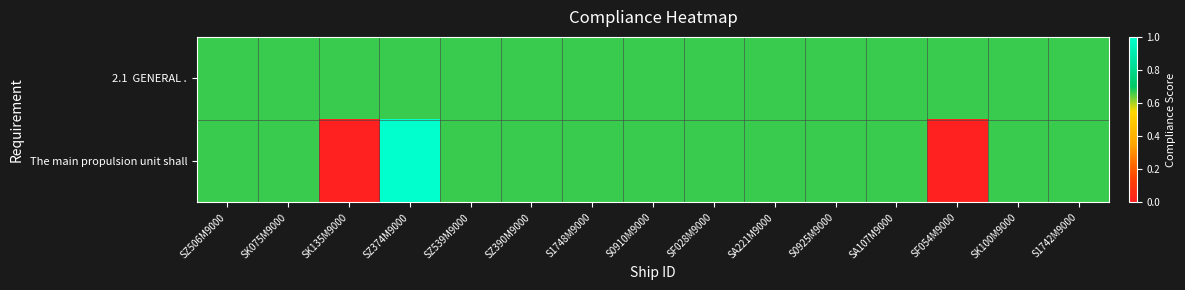

Count the number of data series in this chart.

2